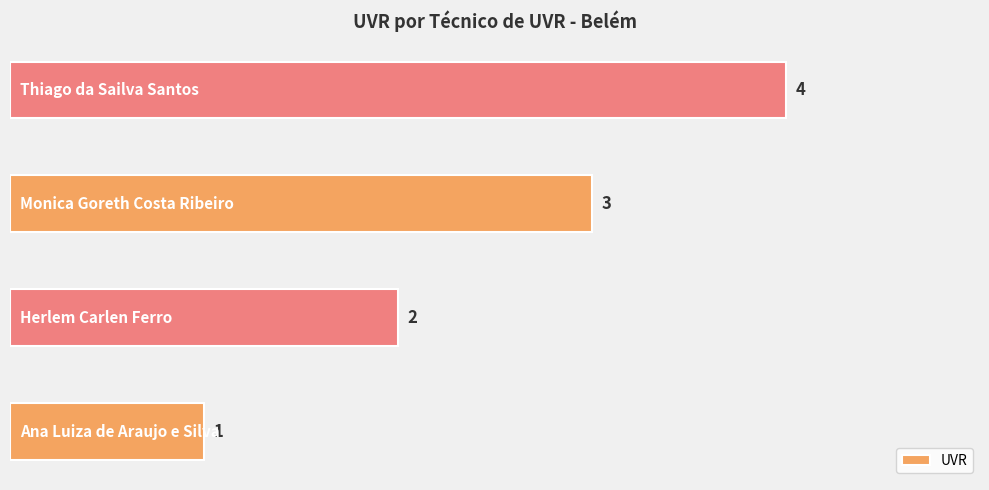

What is the maximum value shown in the chart?

4